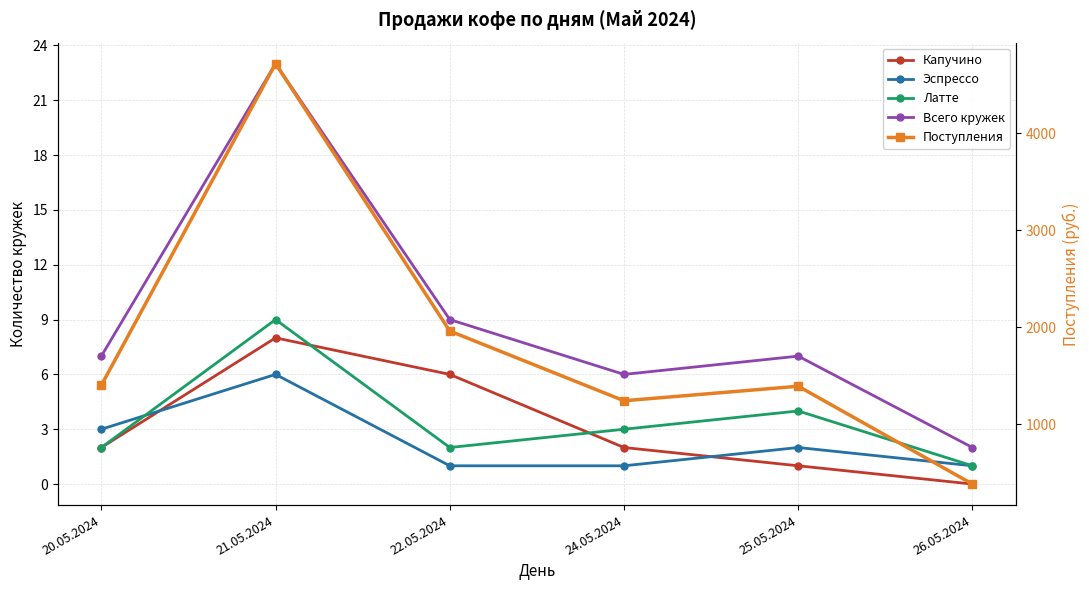

Where does the Всего кружек series first go above 7?

21.05.2024